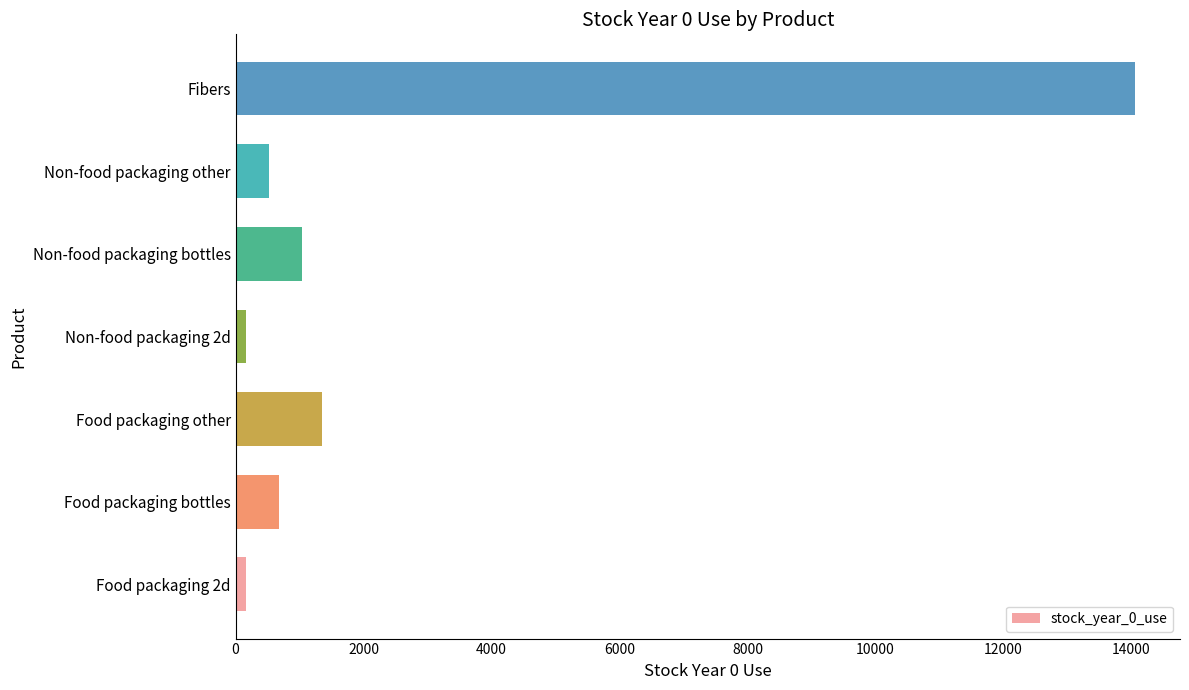

Which has a higher value, Food packaging other or Non-food packaging 2d?

Food packaging other